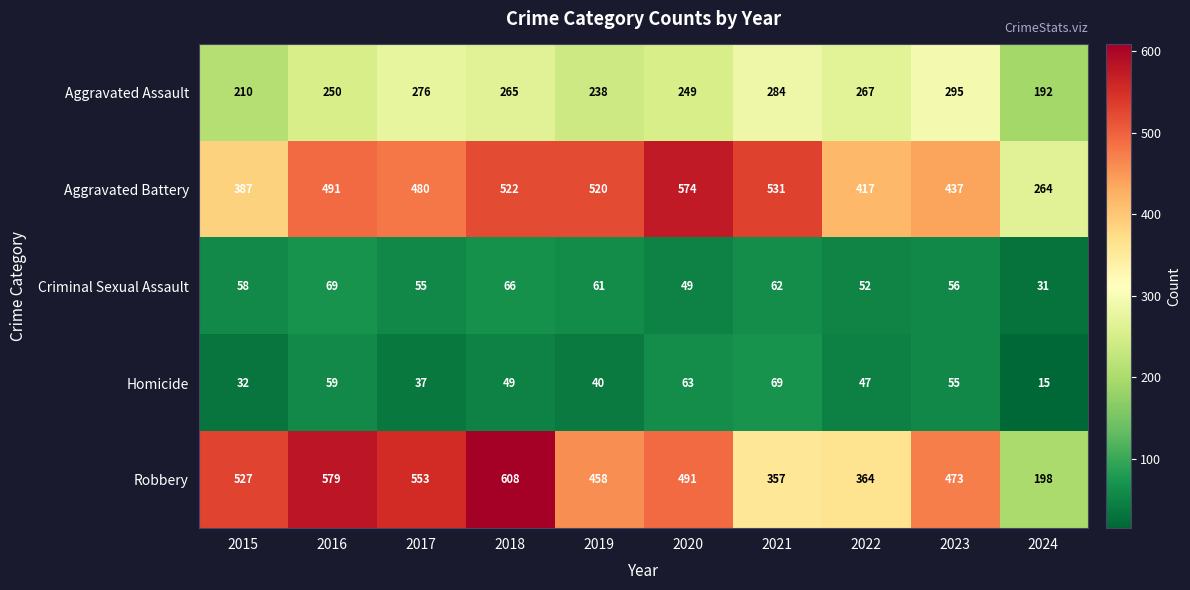

At how many categories does at least one series exceed 408?

9